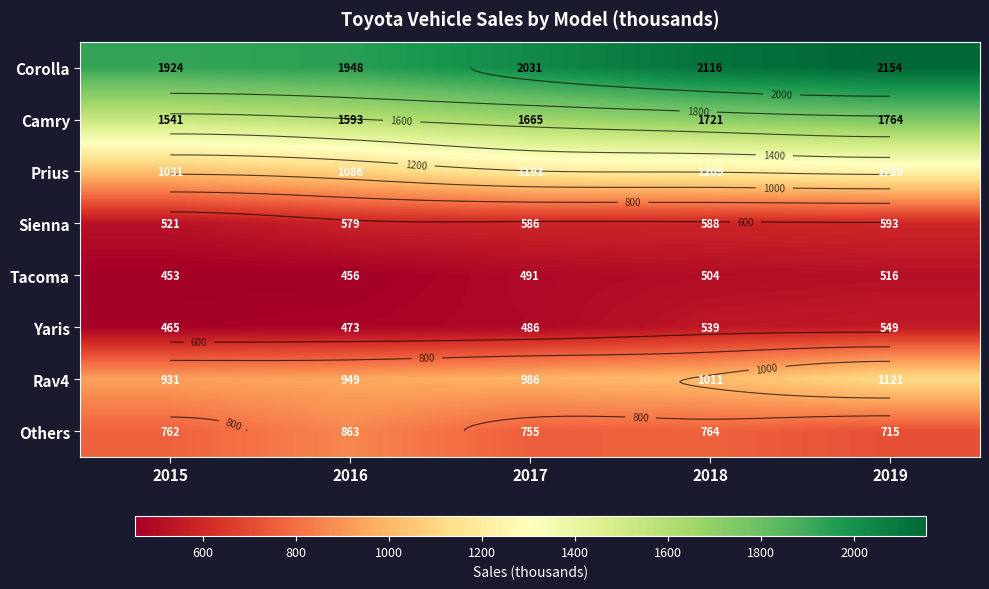

List the labels in order of Camry value, smallest first.

2015, 2016, 2017, 2018, 2019